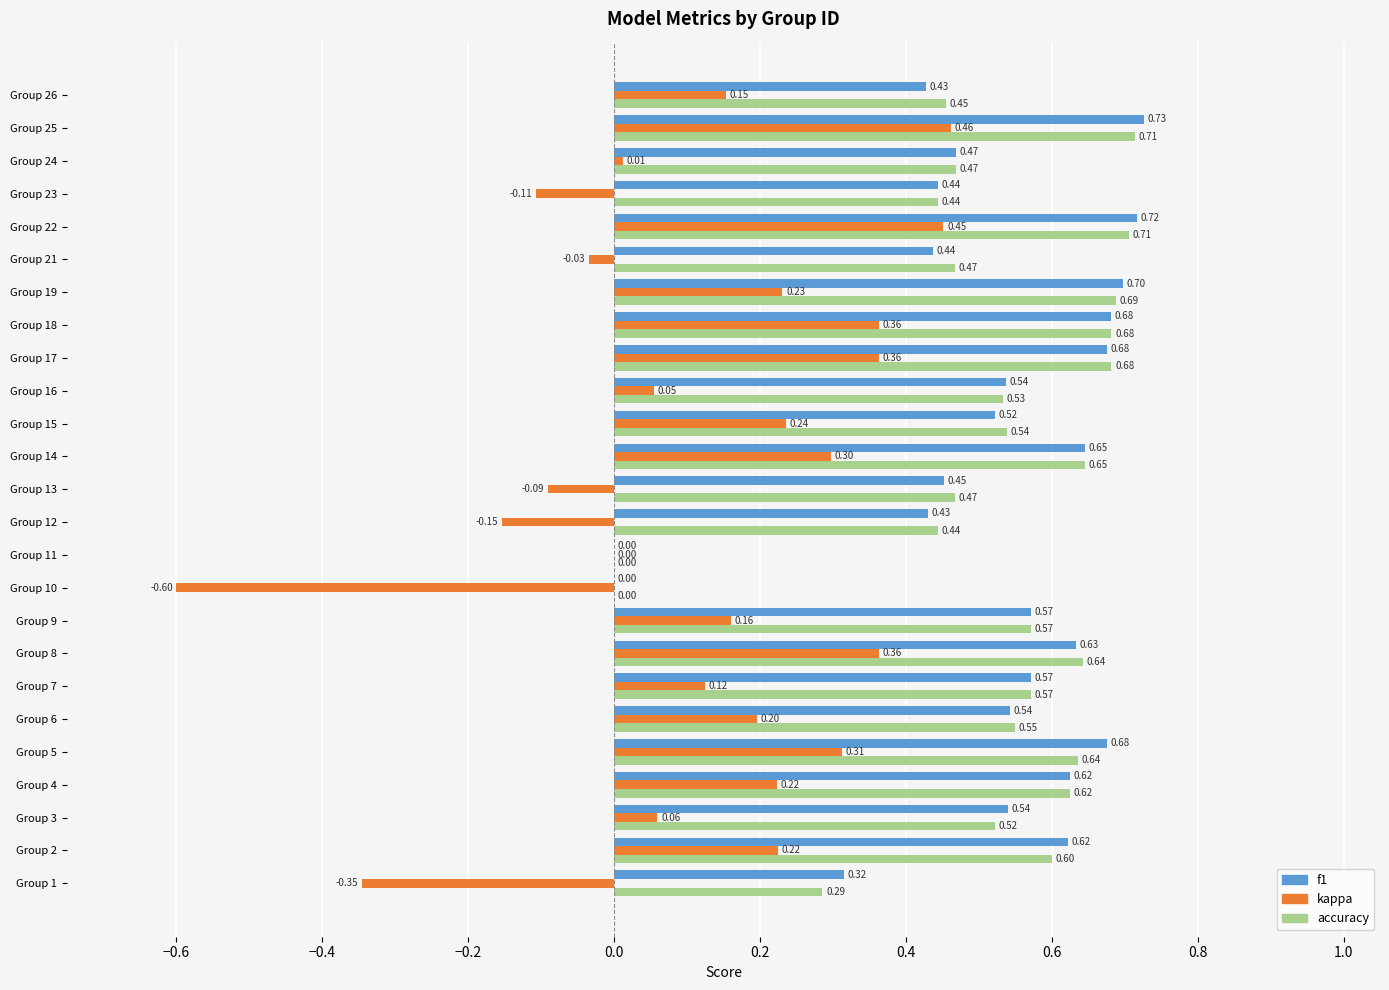

Is the value of f1 at Group 8 greater than the value of accuracy at Group 15?

Yes